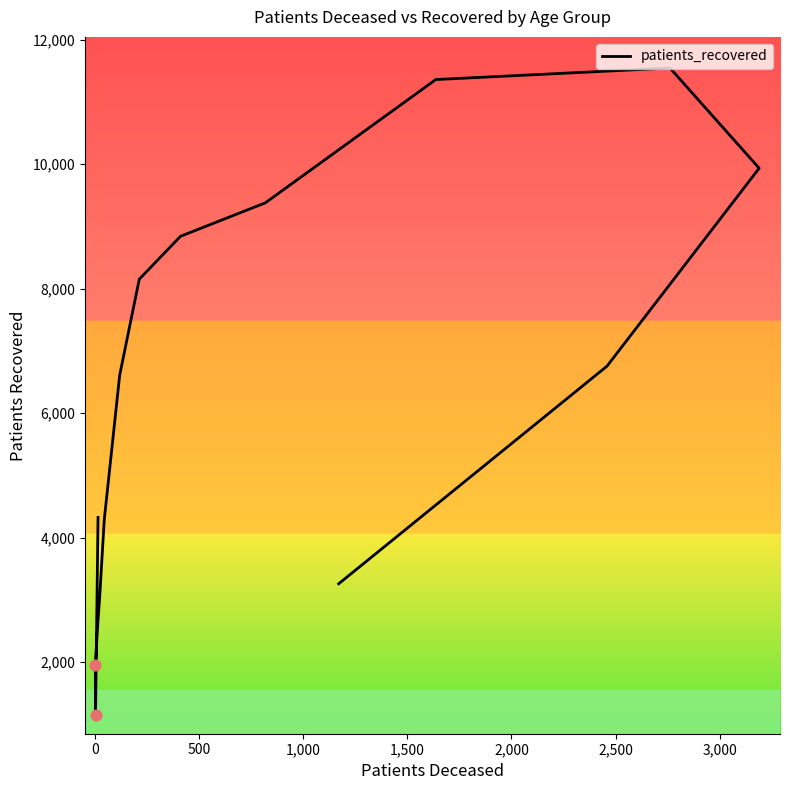

Between 3,000 and 0, which is larger?

3,000